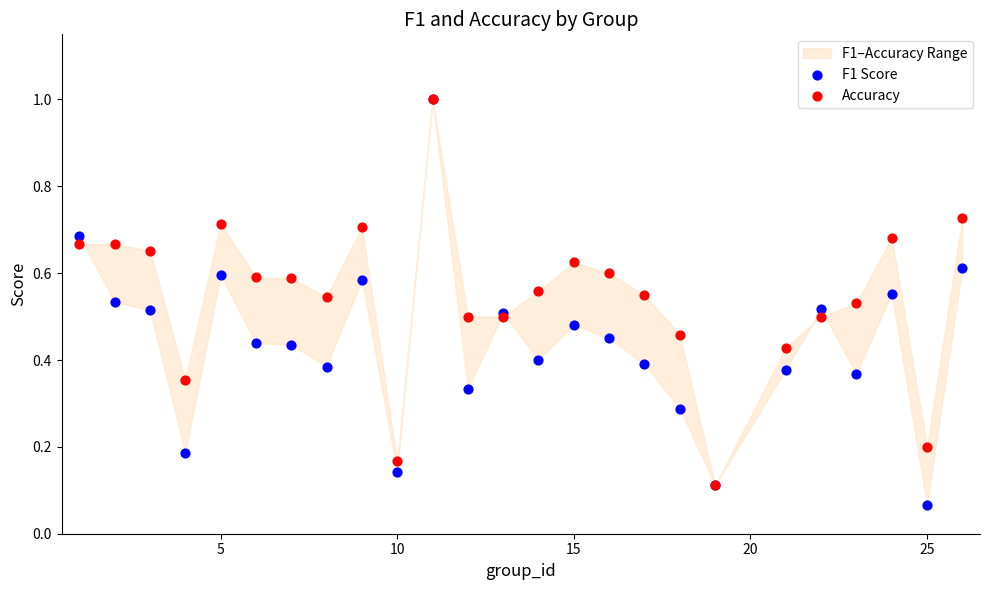

Which series contains the highest Y value?

F1 Score